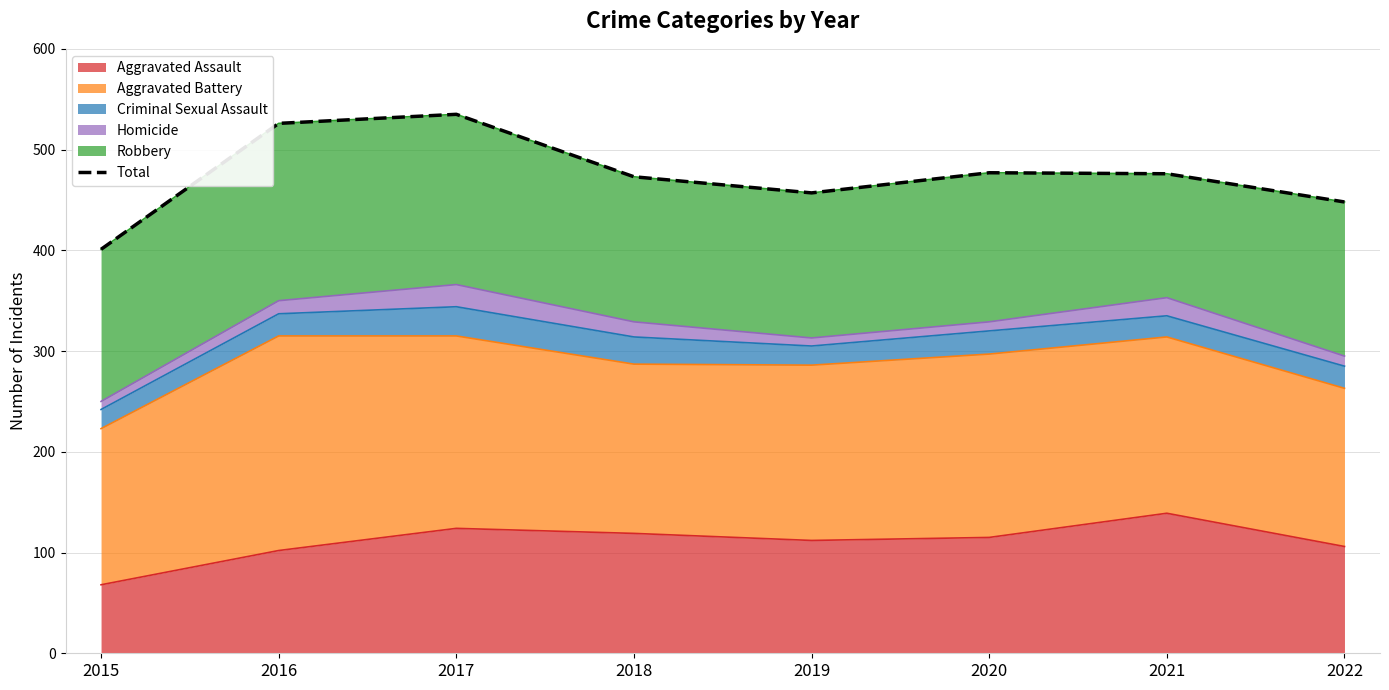

What is the smallest value displayed?

401